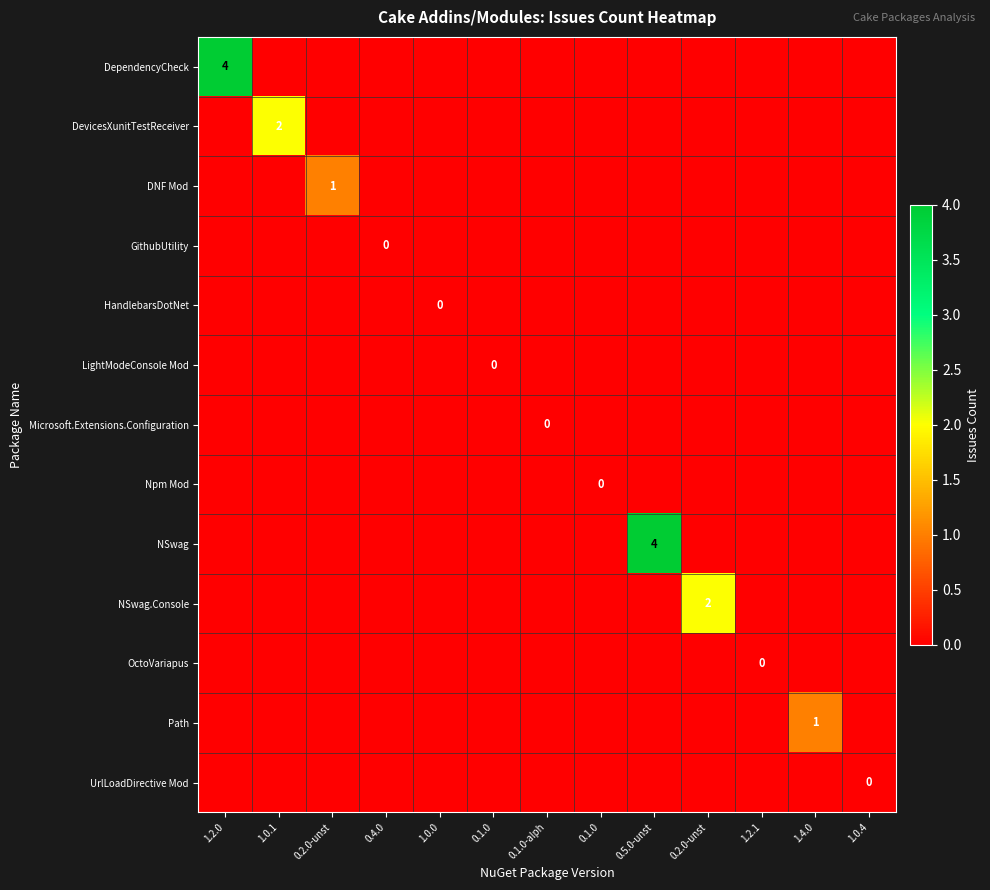

Between 0.5.0-unst and 0.1.0-alph, which is larger?

0.5.0-unst